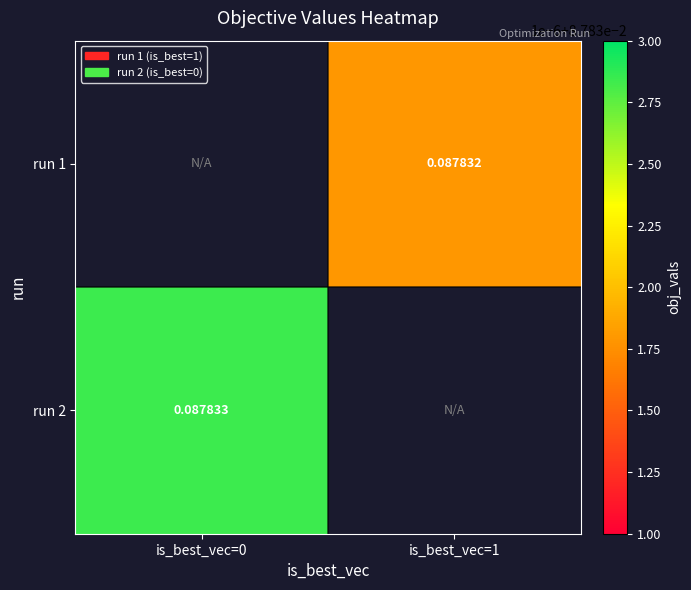

How many positive values does the run 1 series have?

1